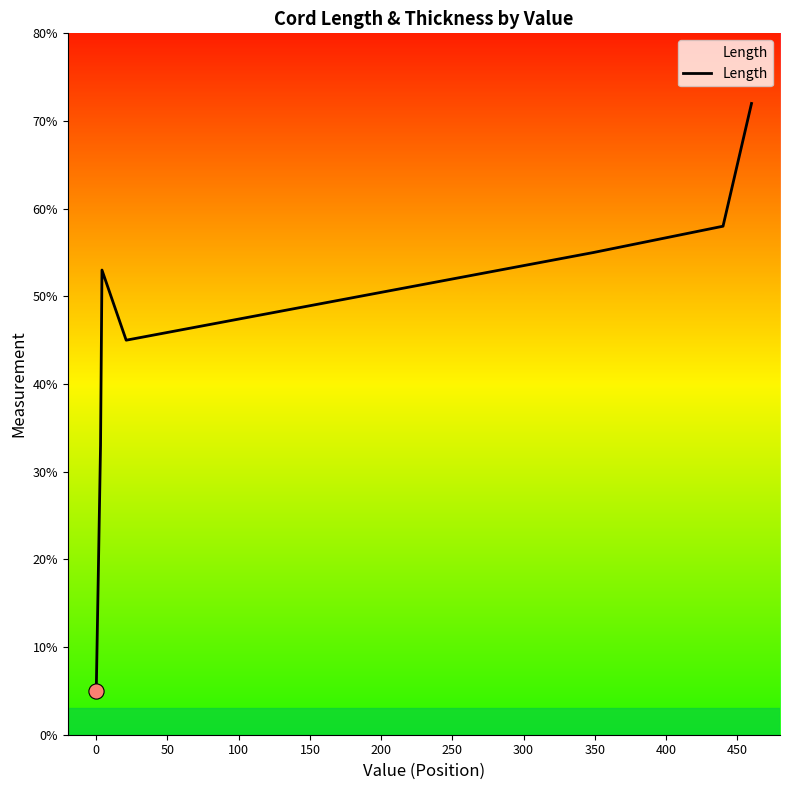

What is the maximum value shown in the chart?

72